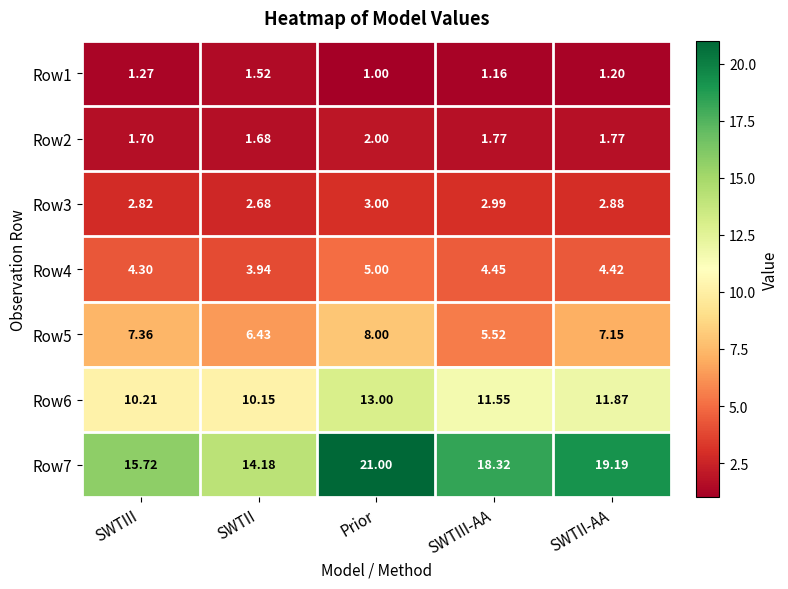

Which series changed the most between SWTII and SWTII-AA?

Row7